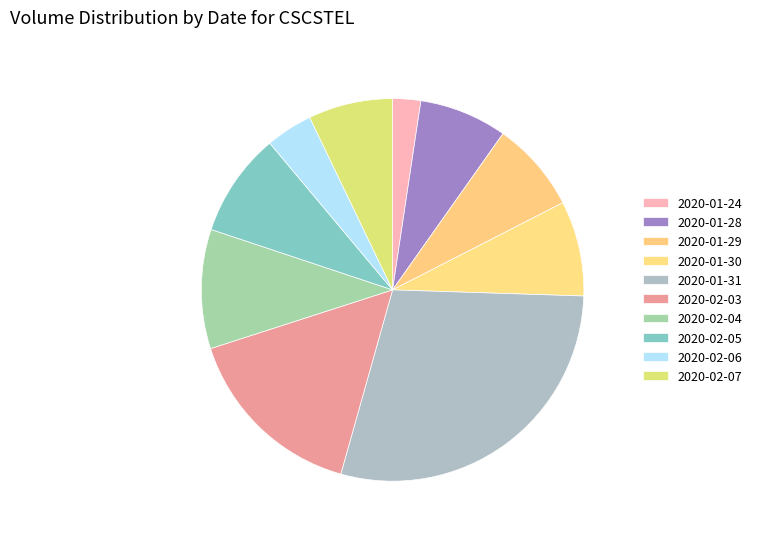

Count the number of slices in the pie.

10